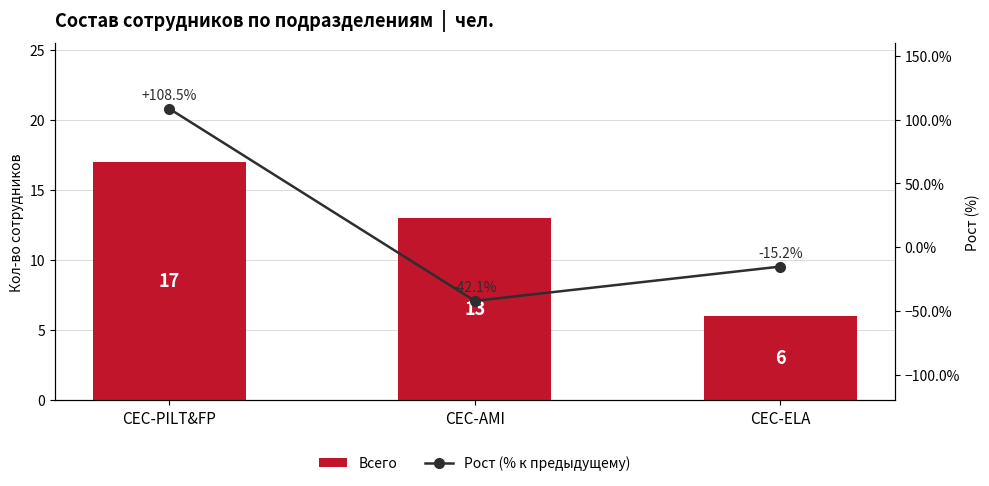

Reading right to left, list all the values displayed in this chart.

Всего: CEC-ELA=6.0	CEC-AMI=13.0	CEC-PILT&FP=17.0
Рост (% к предыдущему): CEC-ELA=-15.2	CEC-AMI=-42.1	CEC-PILT&FP=108.5